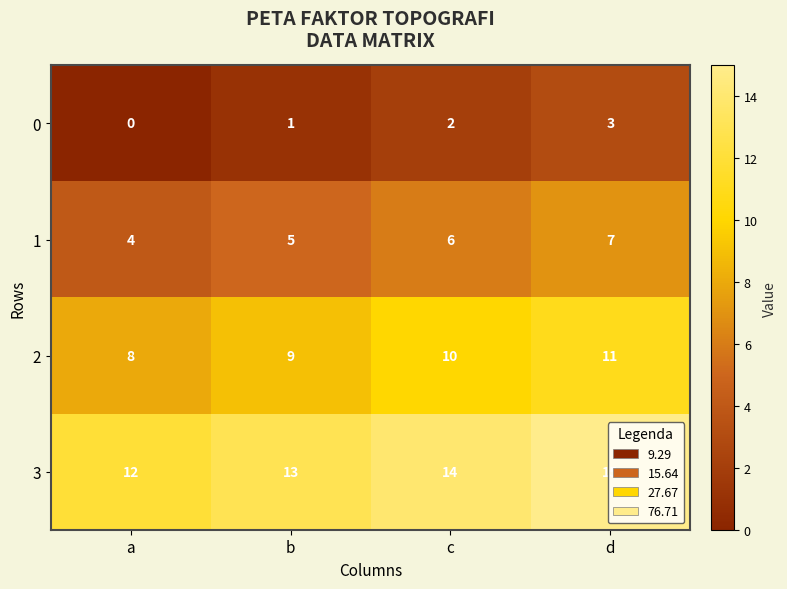

Is the value of 1 at c greater than the value of 3 at c?

No